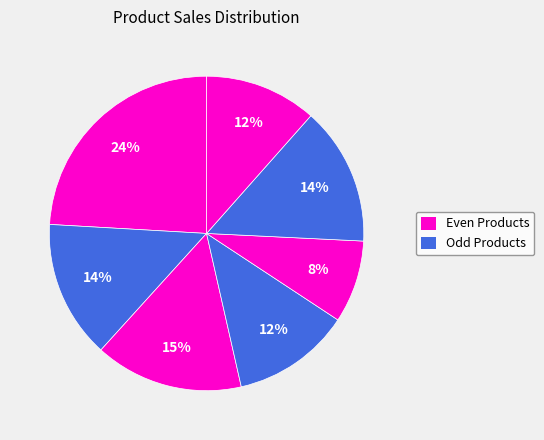

Count the number of slices in the pie.

7